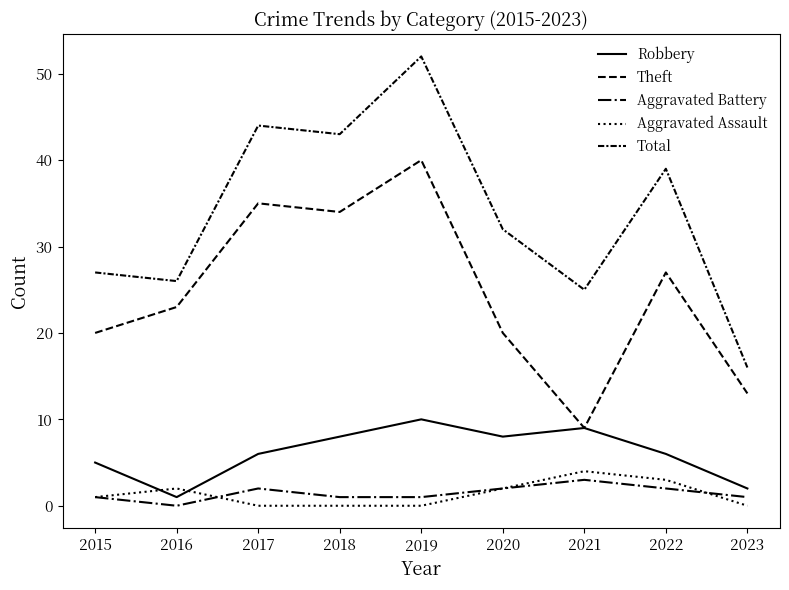

Between which two adjacent categories do Aggravated Assault and Aggravated Battery first intersect?

2016 and 2017